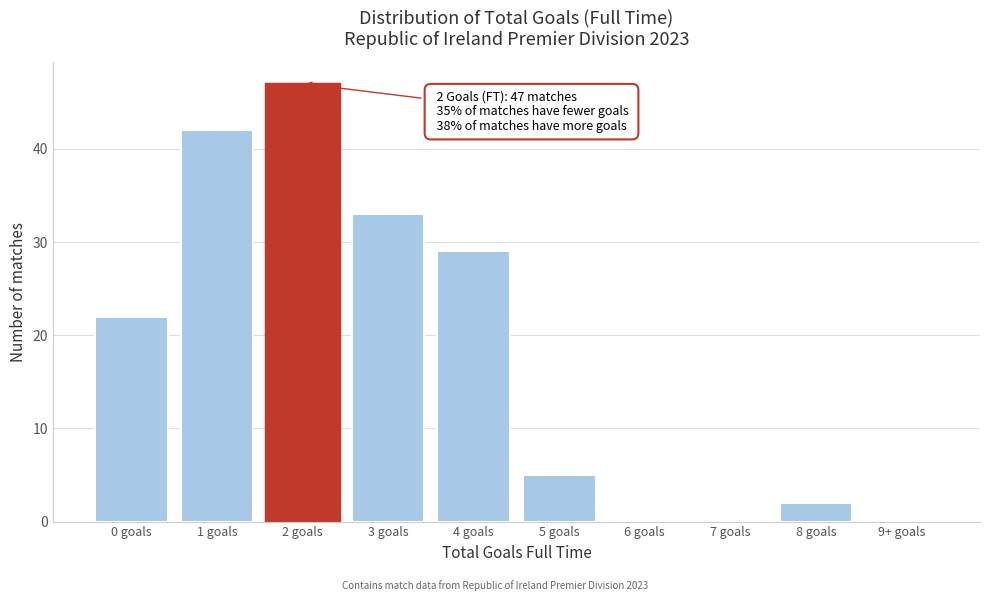

Reading left to right, extract all data points from this chart.

0 goals=22	1 goals=42	2 goals=47	3 goals=33	4 goals=29	5 goals=5	6 goals=0	7 goals=0	8 goals=2	9+ goals=0